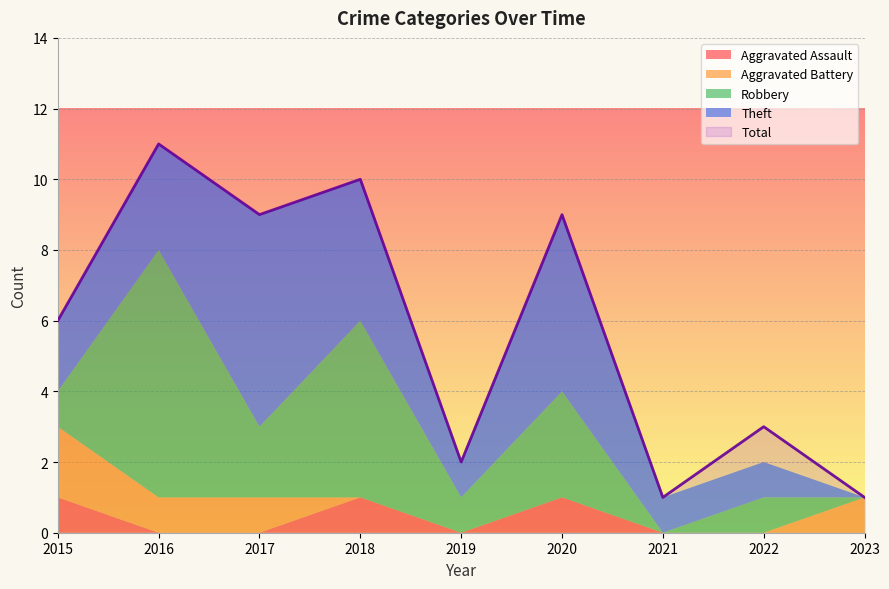

The value of Aggravated Battery at 2017 is 1. True or false?

True